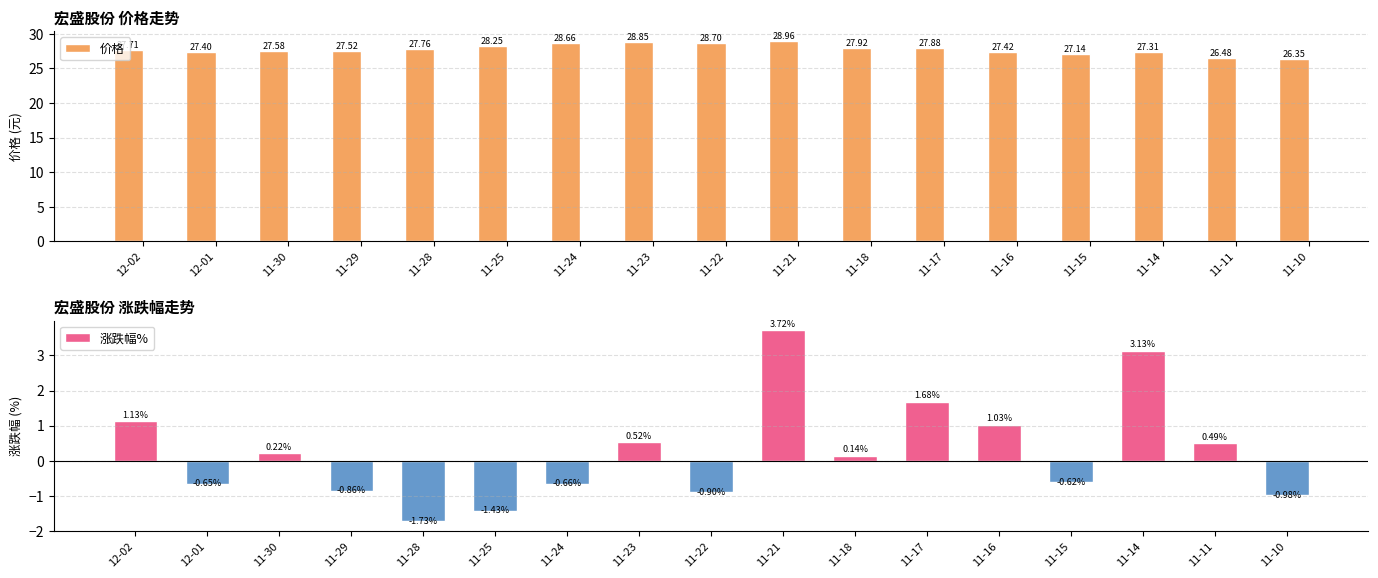

Rank the series at 12-01 from lowest to highest value.

涨跌幅%, 价格